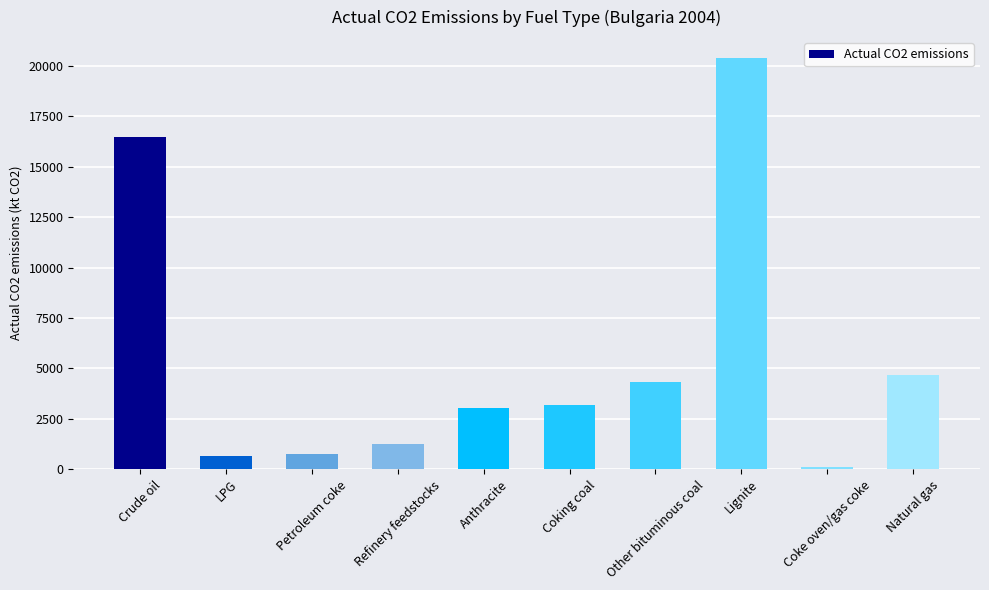

True or false: the data shows 3025.9 at Anthracite.

True